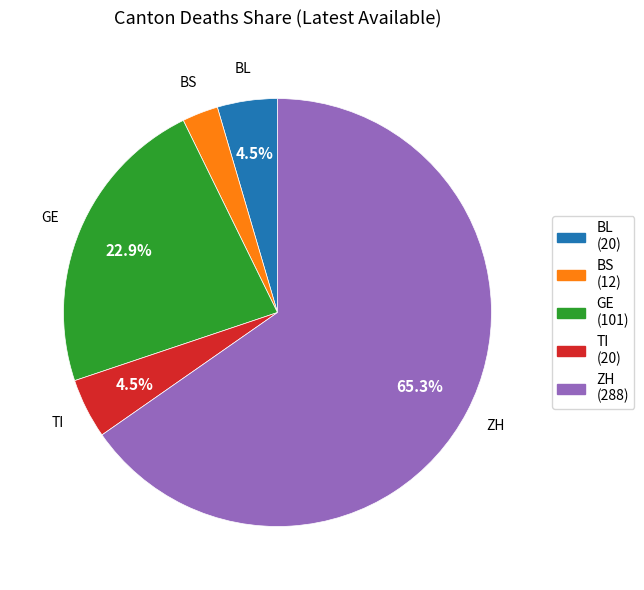

Which slice represents more than half of the pie?

ZH